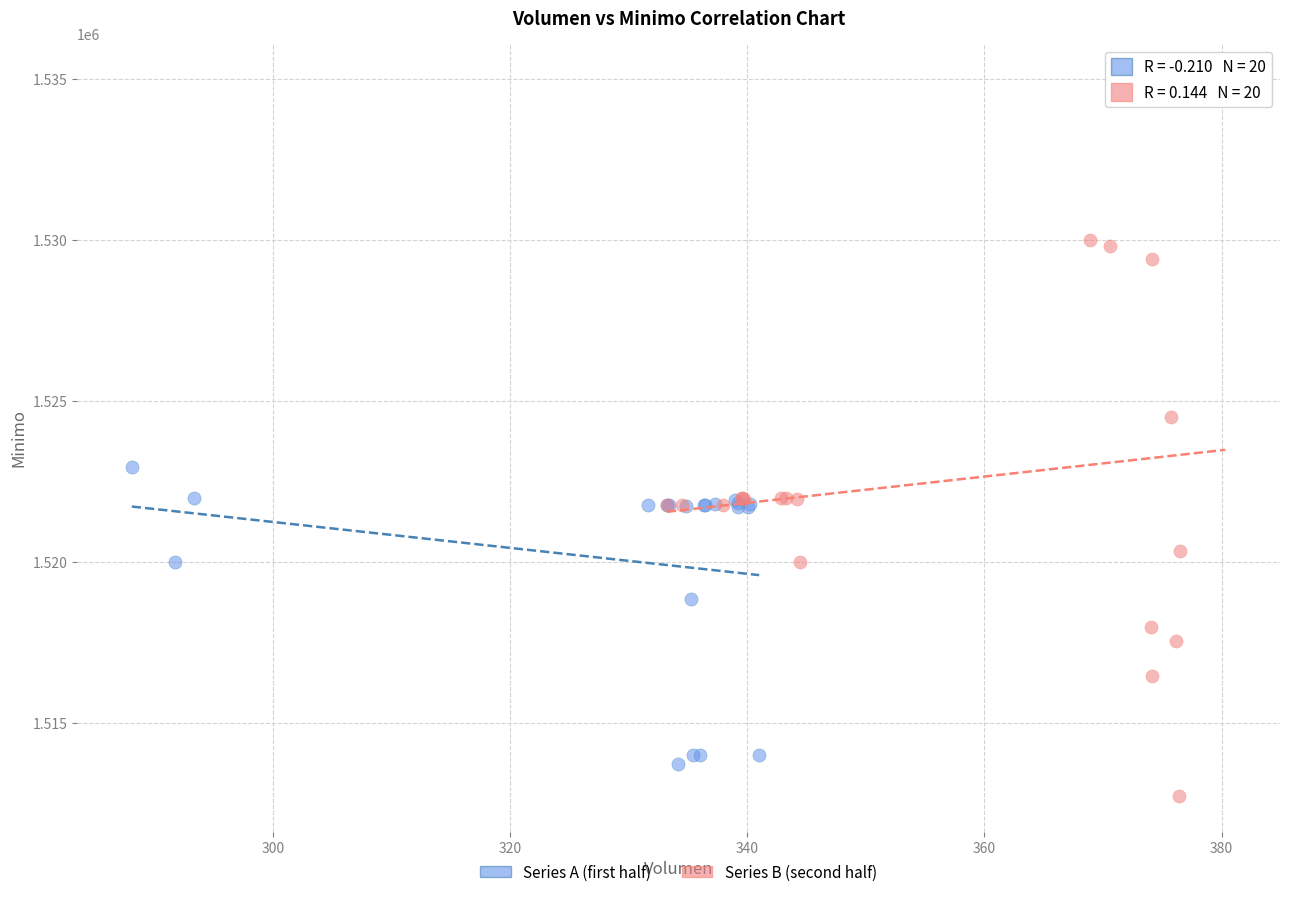

What are all the series names shown in the legend?

Series A (first half), Series B (second half)